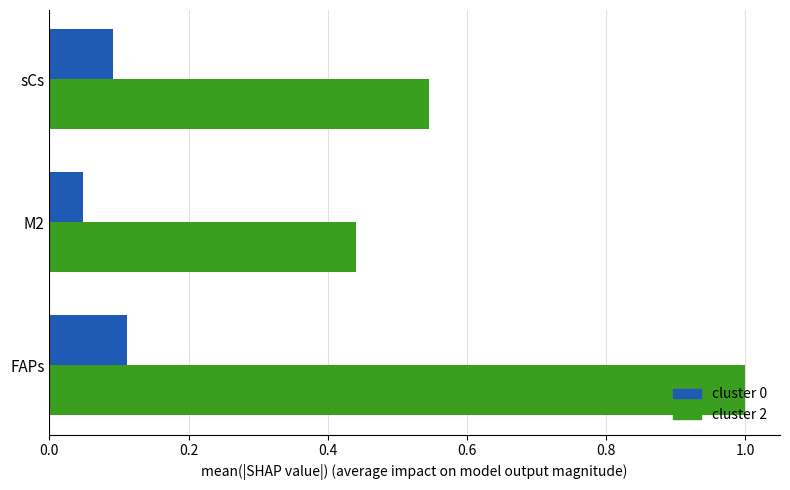

Which category has the lowest value in the cluster 0 series?

M2